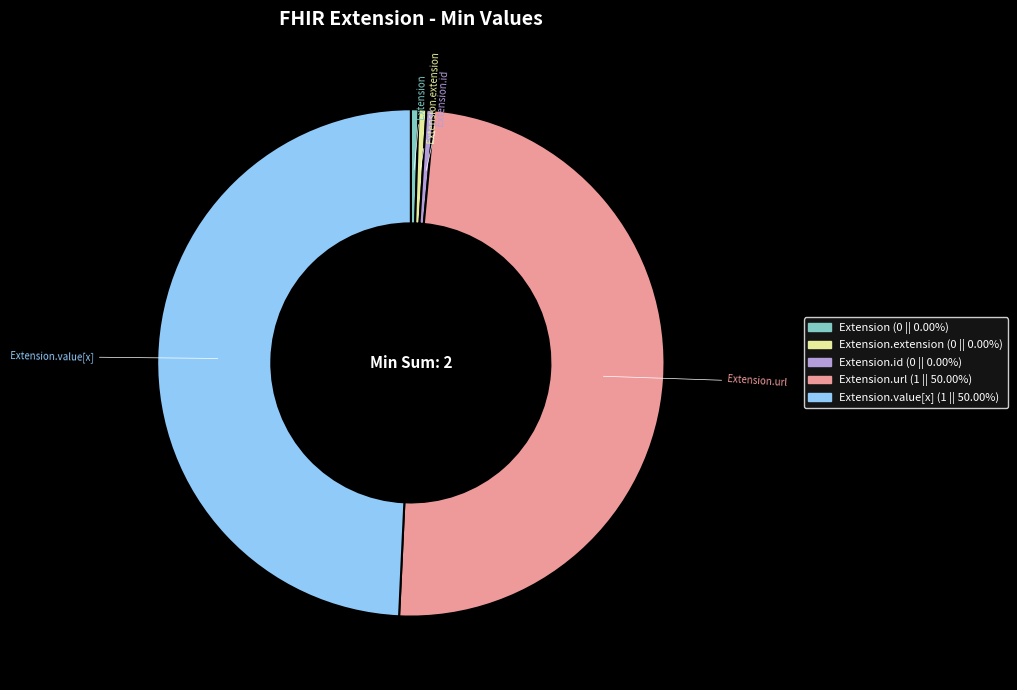

Is there any slice that represents more than half of the pie?

No